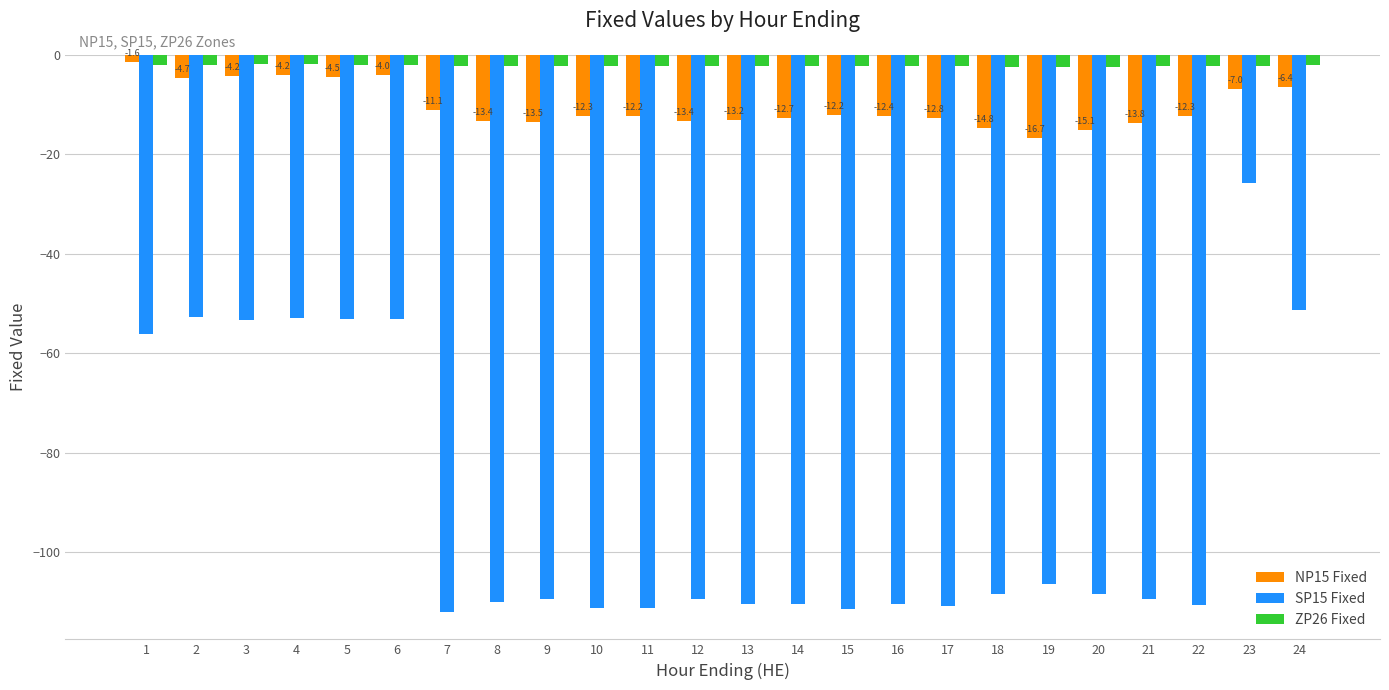

How many groups of bars are there?

24